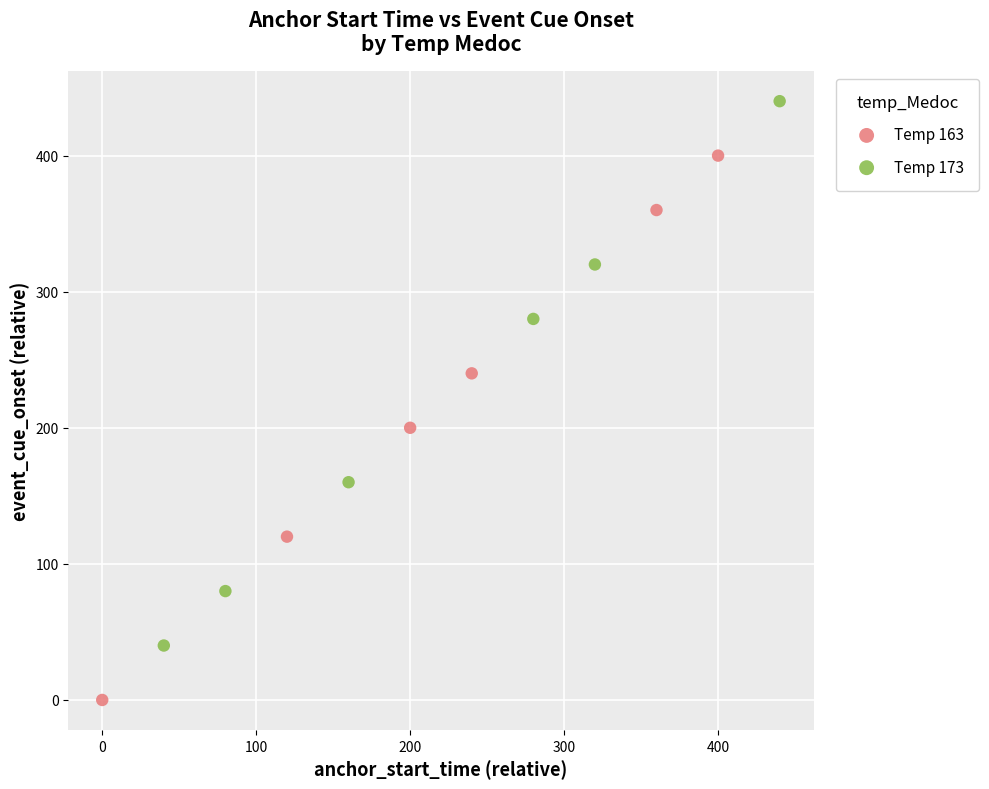

Which series contains the highest Y value?

Temp 173